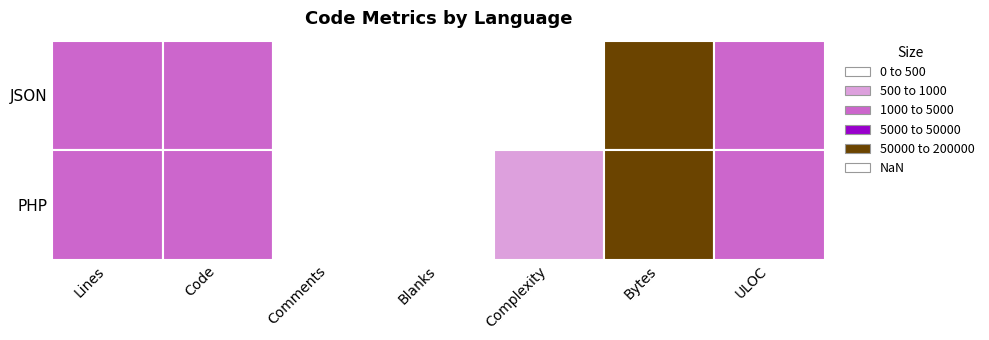

The PHP series shows 311 at Blanks. True or false?

True